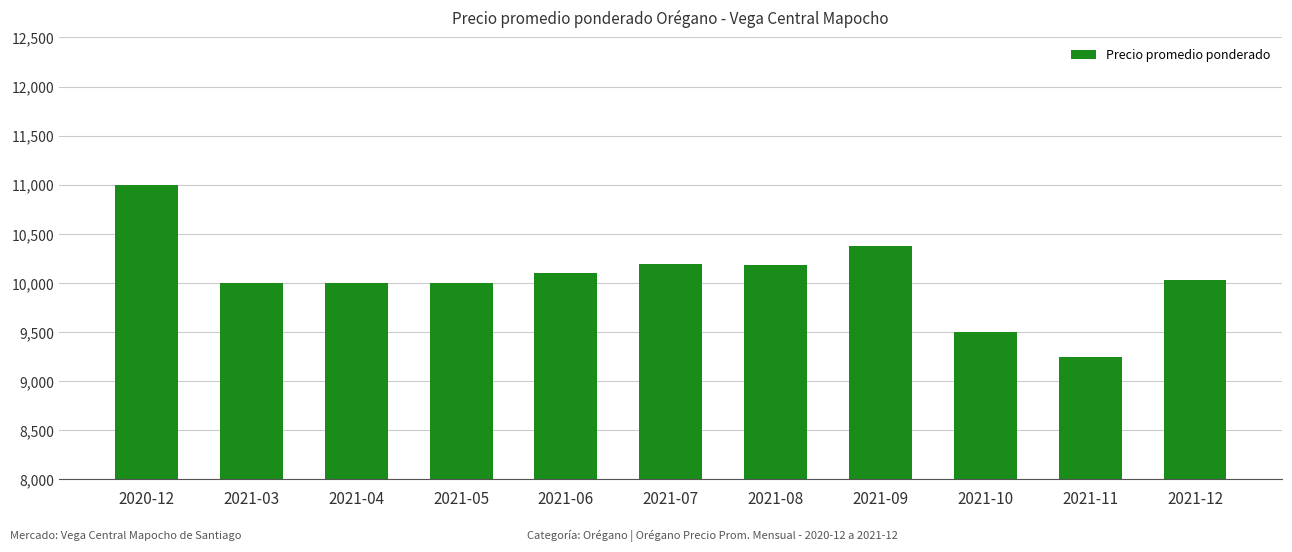

What is the average value?

10057.8